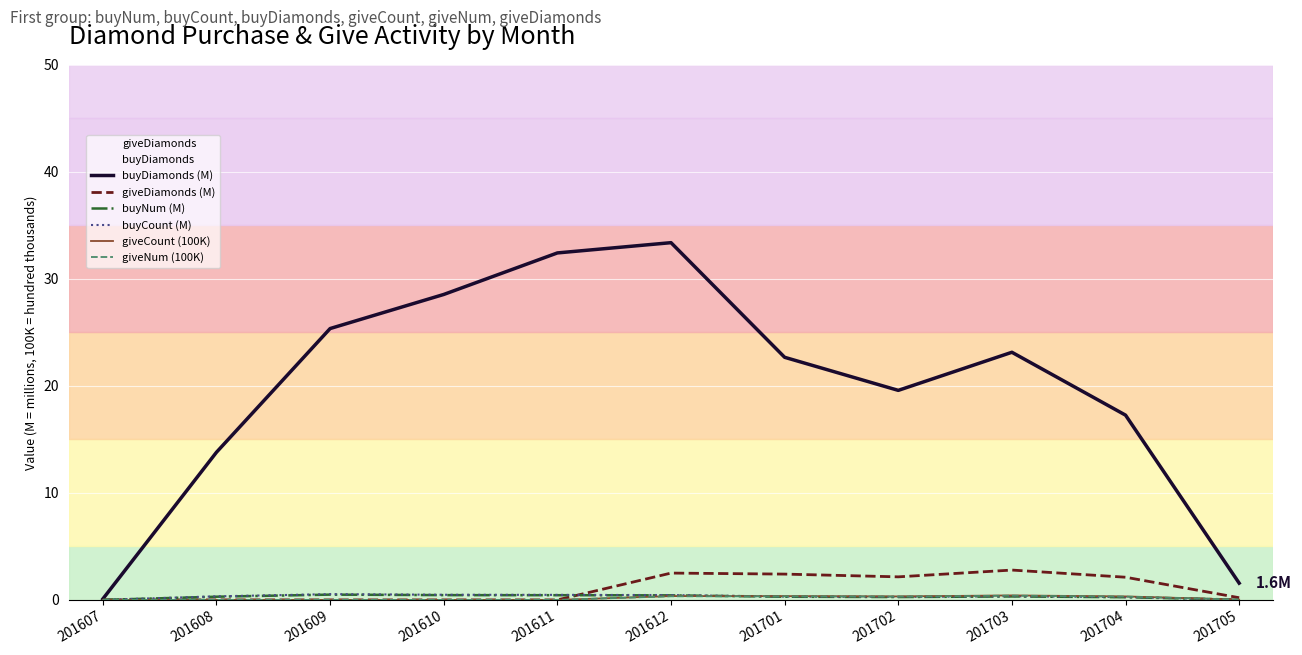

How many distinct data groups are displayed?

6